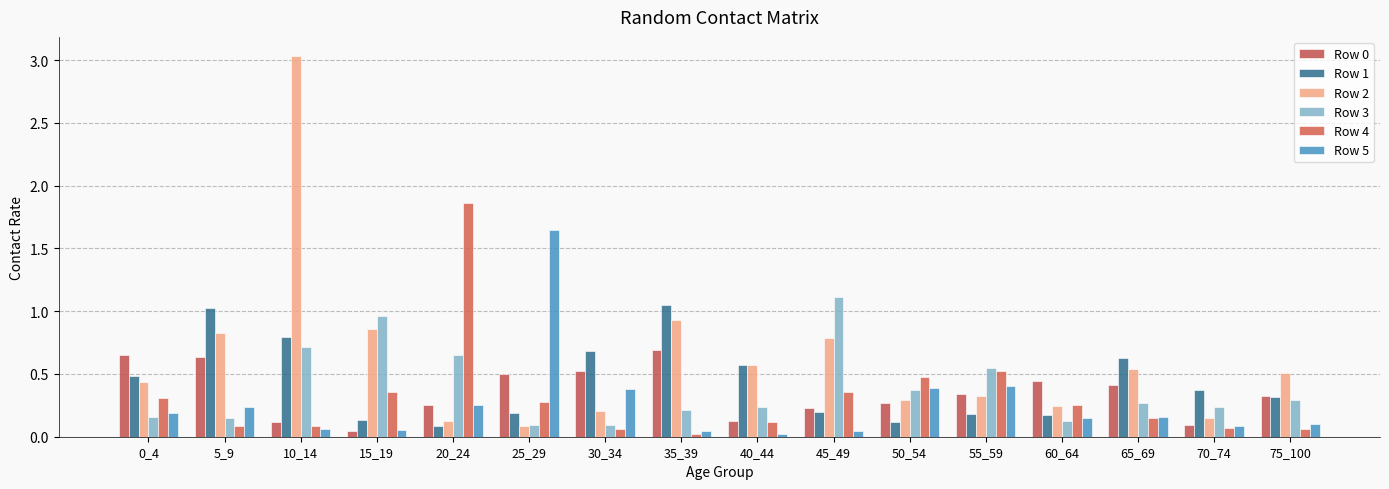

Which series has the largest range (max minus min)?

Row 2